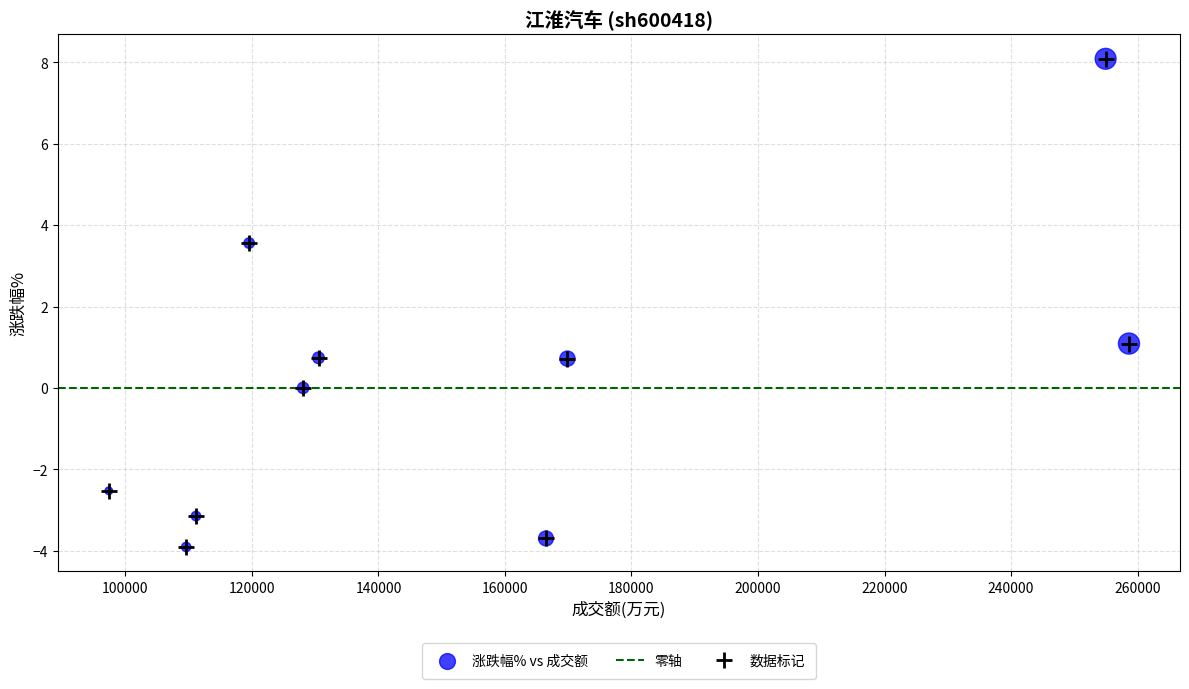

What Y value in the scatter plot is closest to 2?

1.1